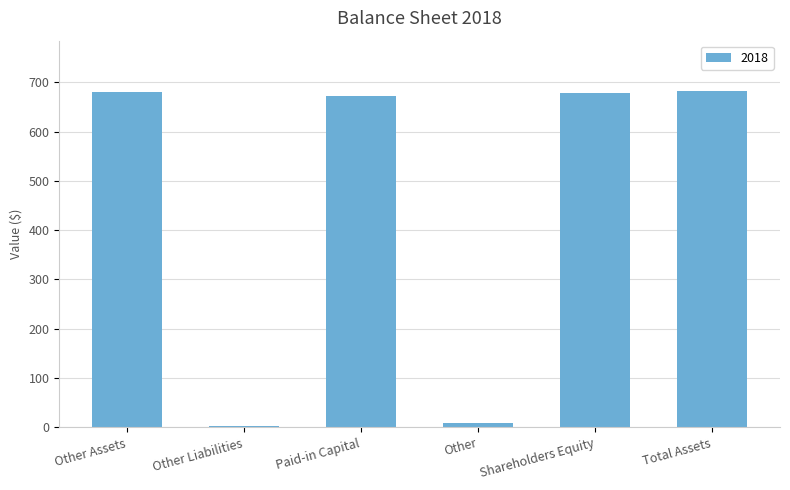

Which has a higher value, Paid-in Capital or Other?

Paid-in Capital